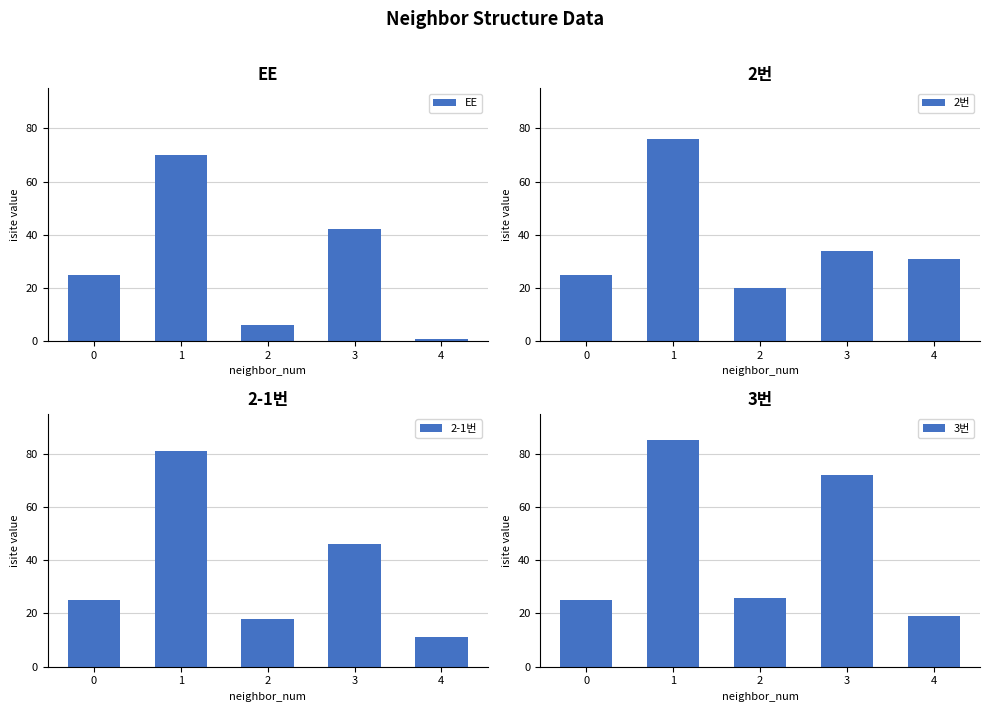

What is the total value across all series at 1?

312